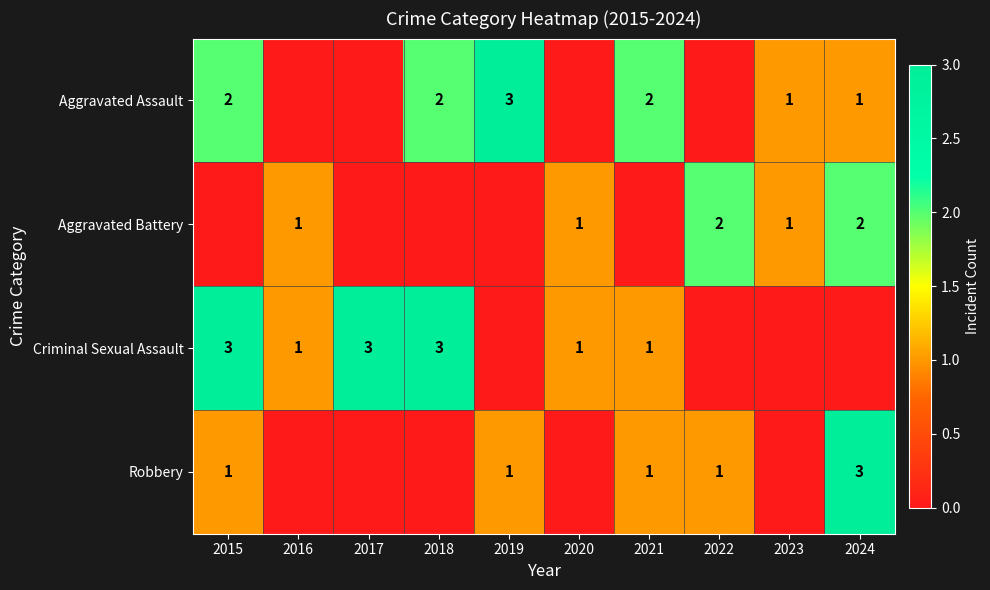

Is the value of Aggravated Assault at 2021 greater than the value of Aggravated Battery at 2016?

Yes